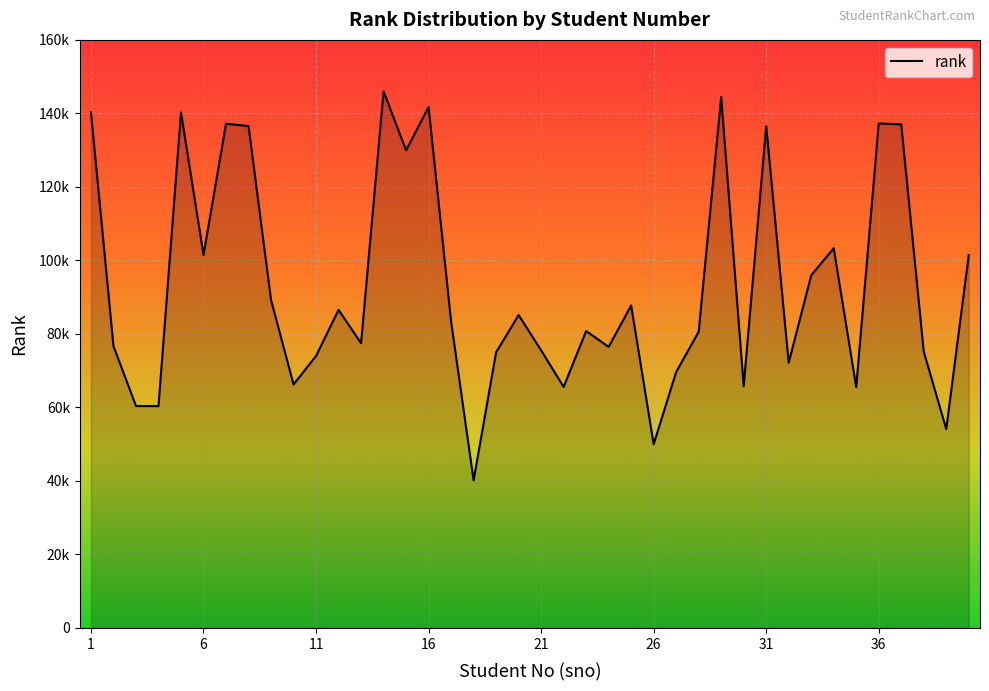

Does the chart have visible grid lines?

Yes